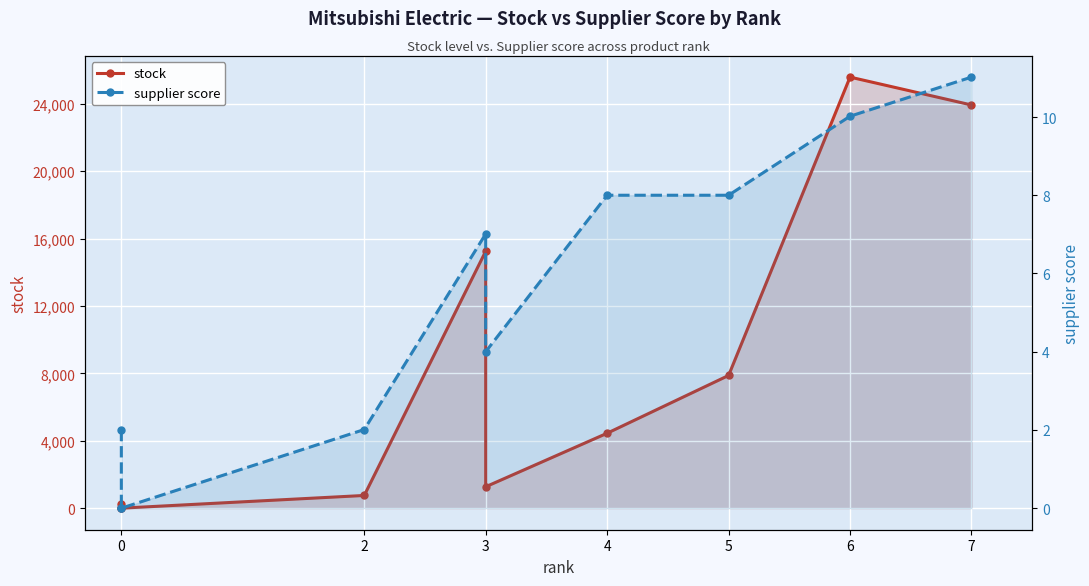

True or false: supplier score and stock intersect in this chart.

False